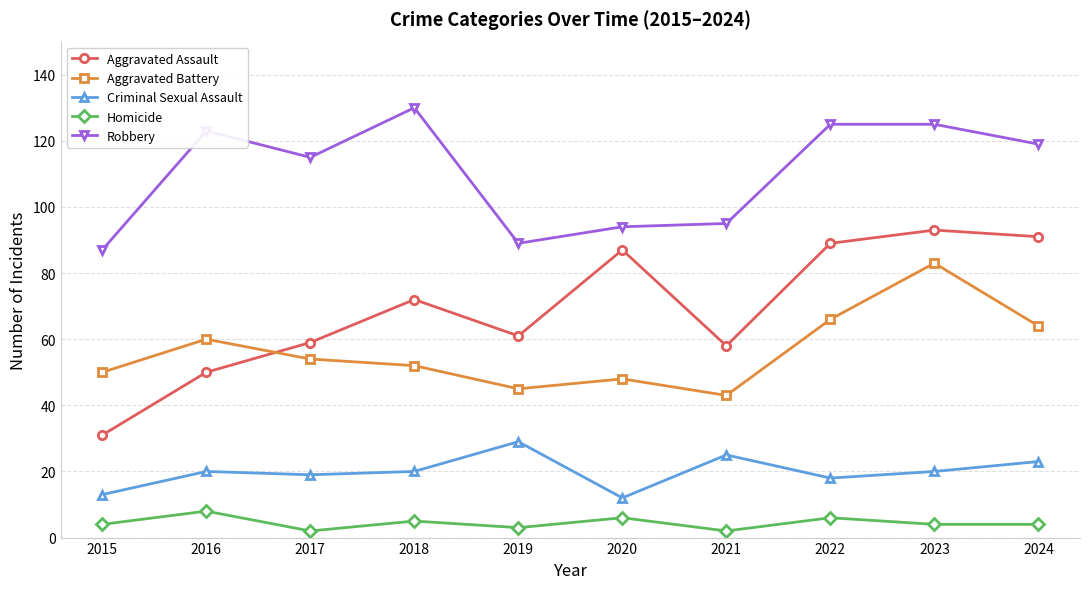

True or false: Aggravated Assault and Criminal Sexual Assault cross at least once.

False